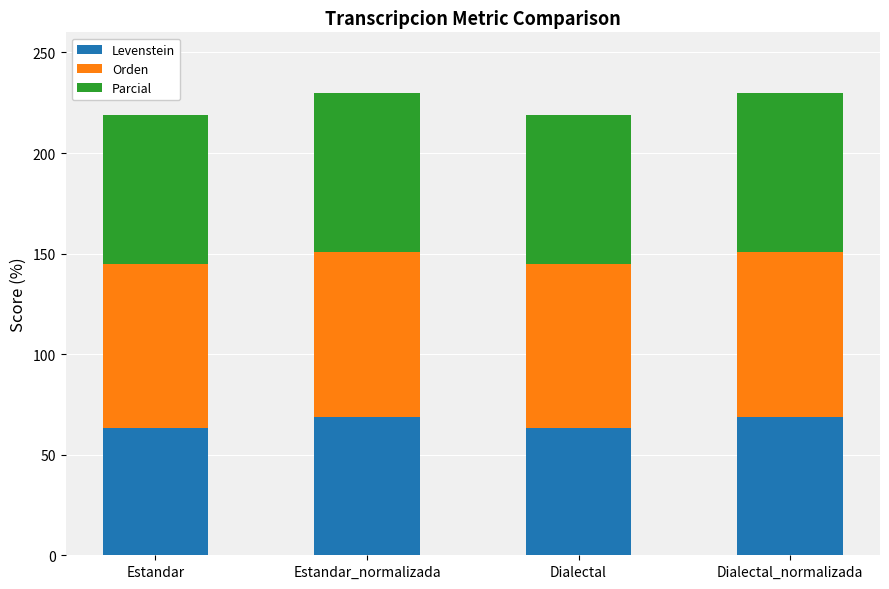

What is the total value across all series at Estandar?

218.8